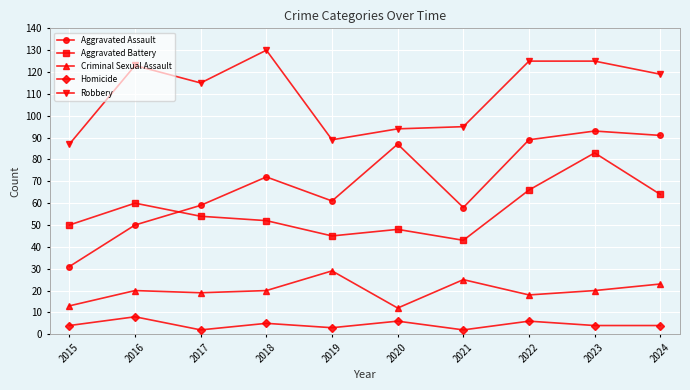

How many values in the Aggravated Assault series are below 72?

5